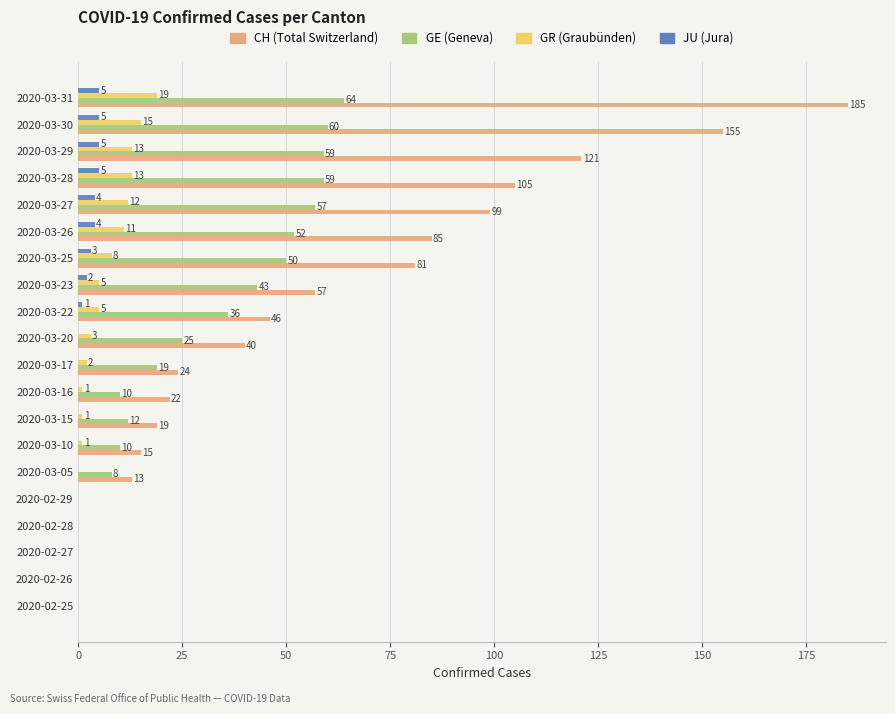

Which label corresponds to the largest value in the chart?

2020-03-31